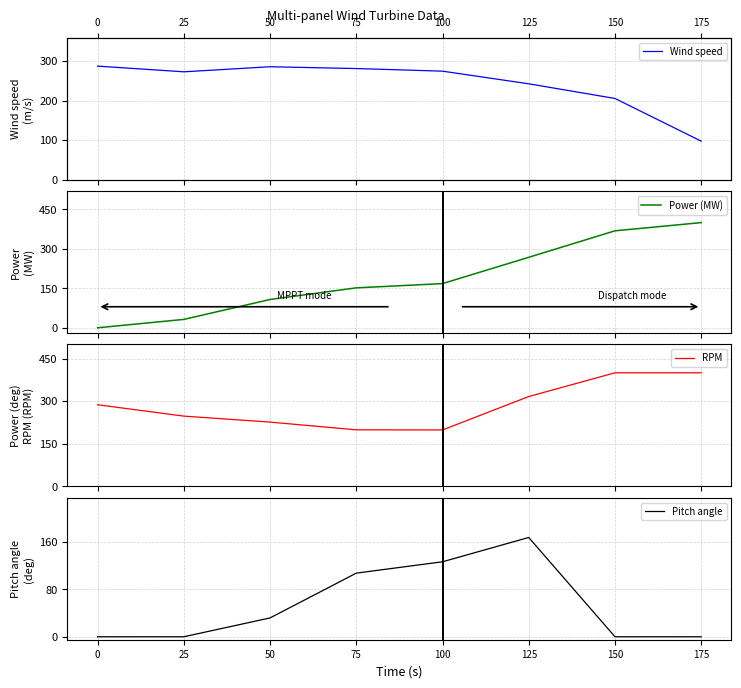

What is the spread (max minus min) of values at 25?

272.7